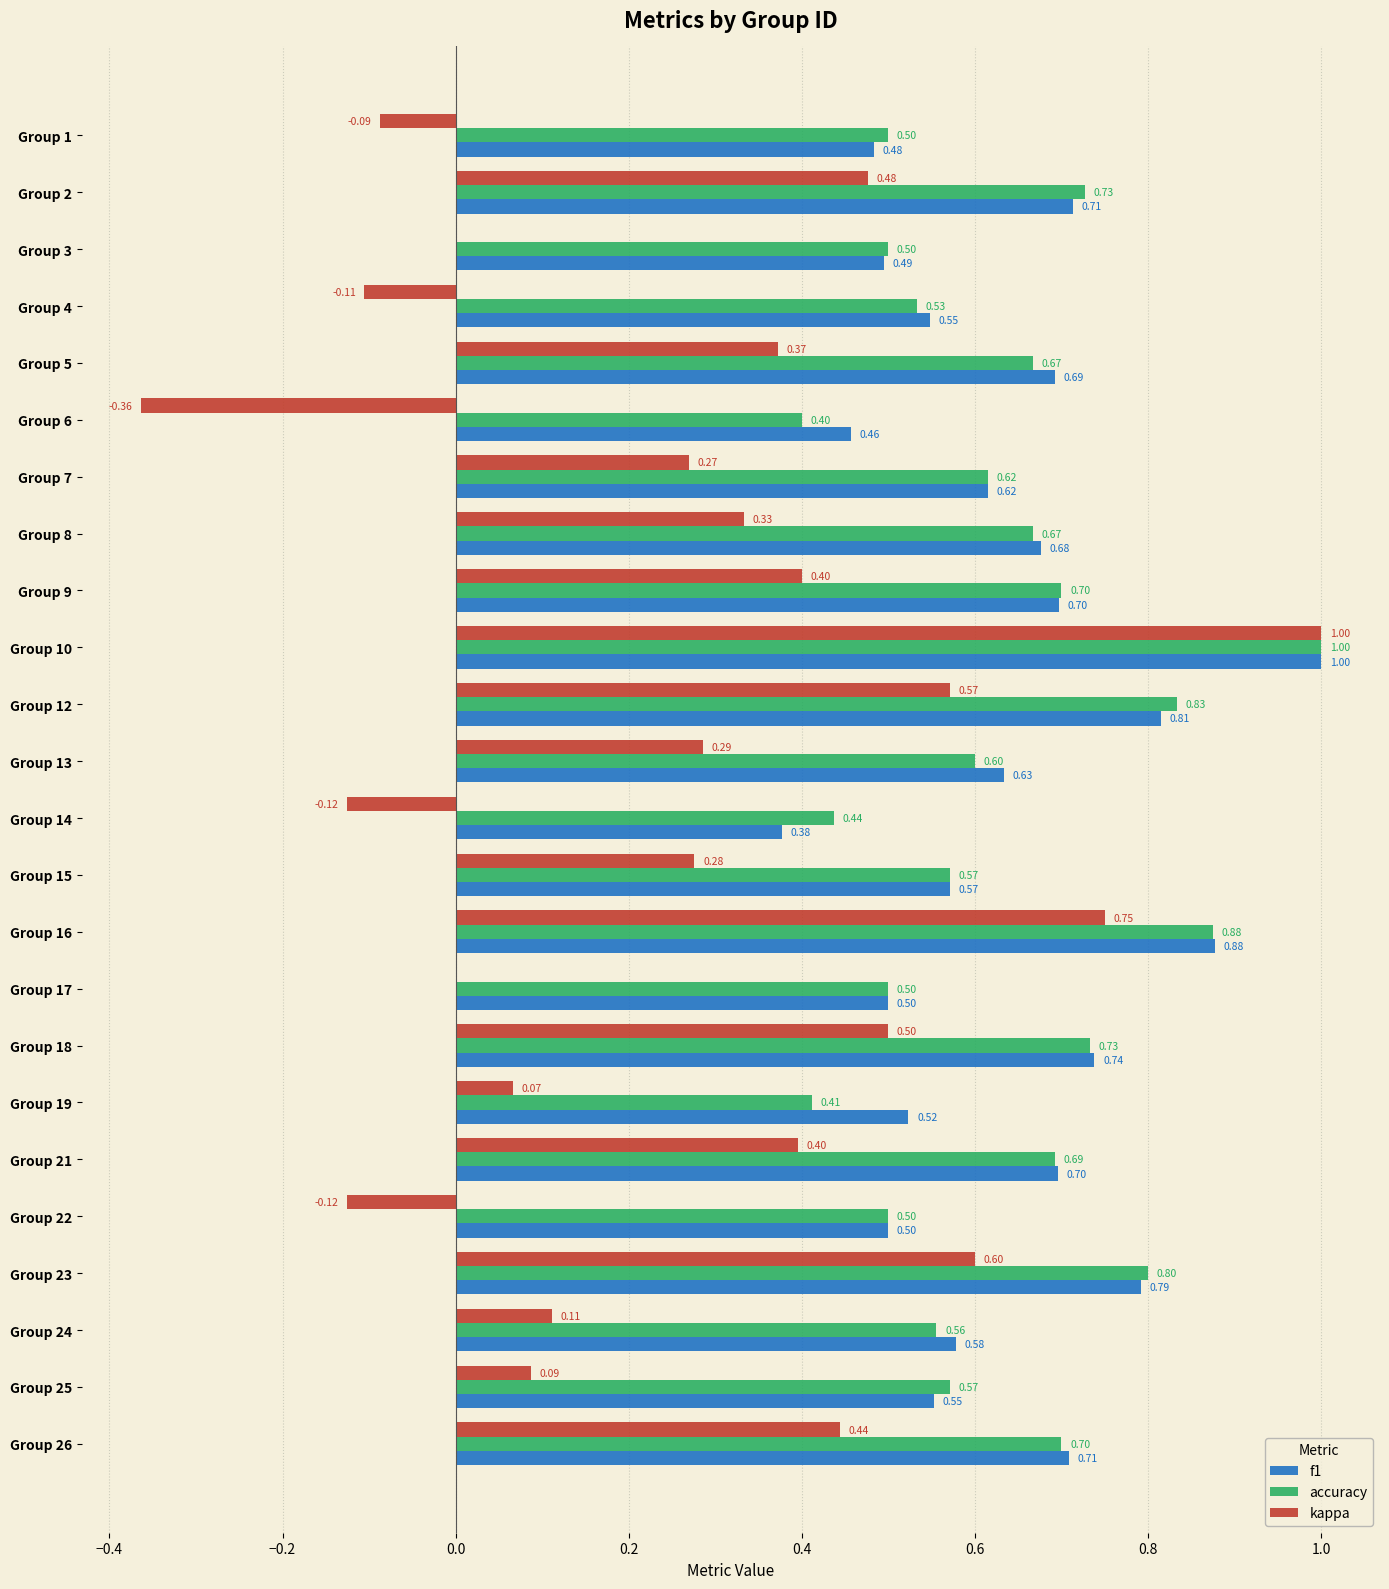

Which series has the largest total across all categories?

f1